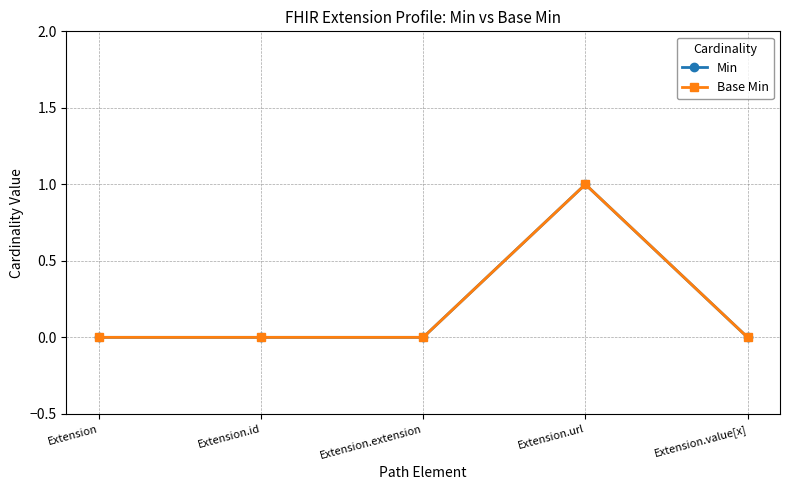

Is this an area chart (filled region under the line)?

No